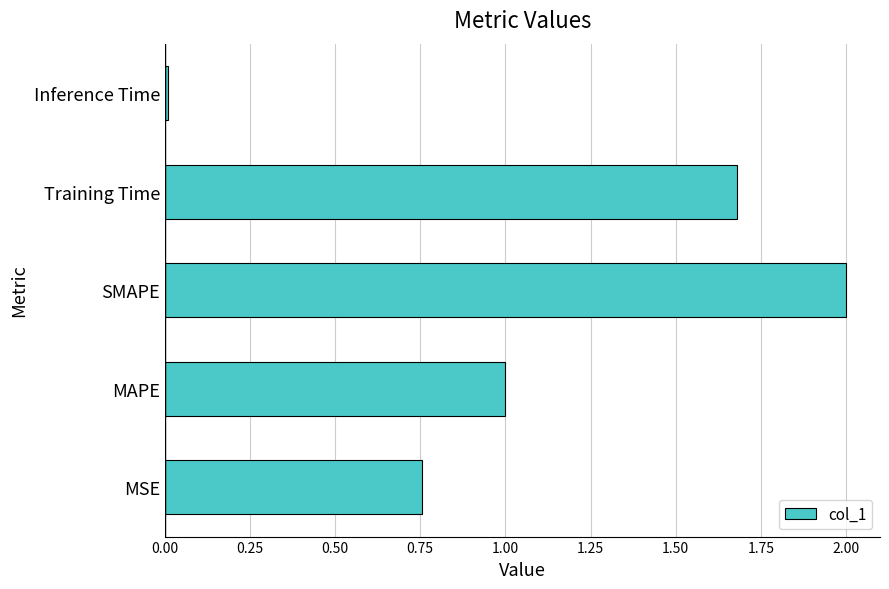

What is the average value?

1.1